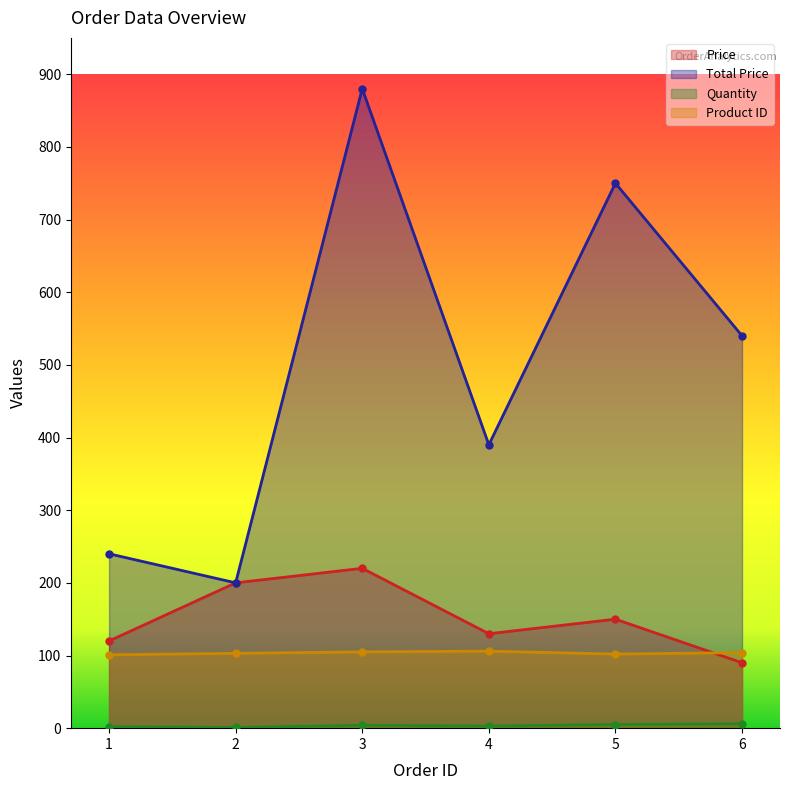

Which series has the largest range (max minus min)?

Total Price